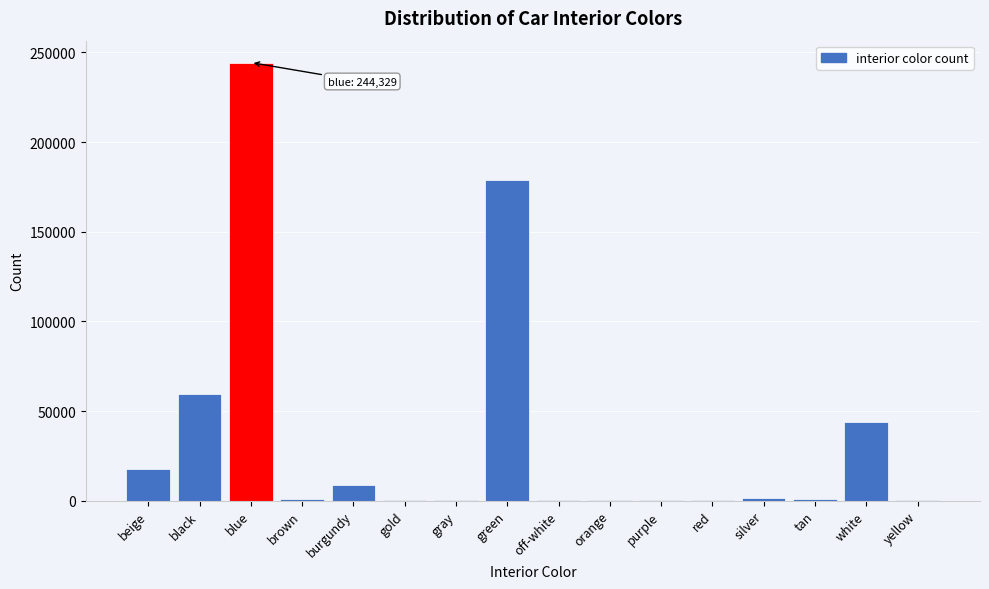

Which category has the highest value across all series?

blue